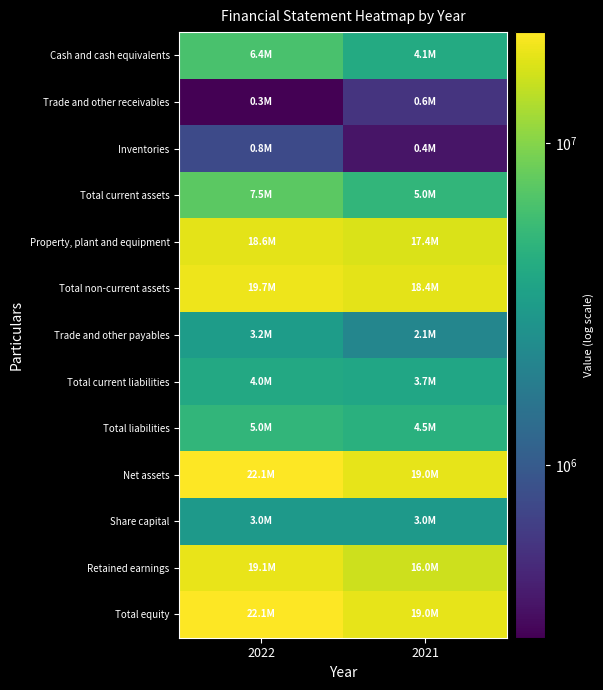

How many series are shown in this chart?

13